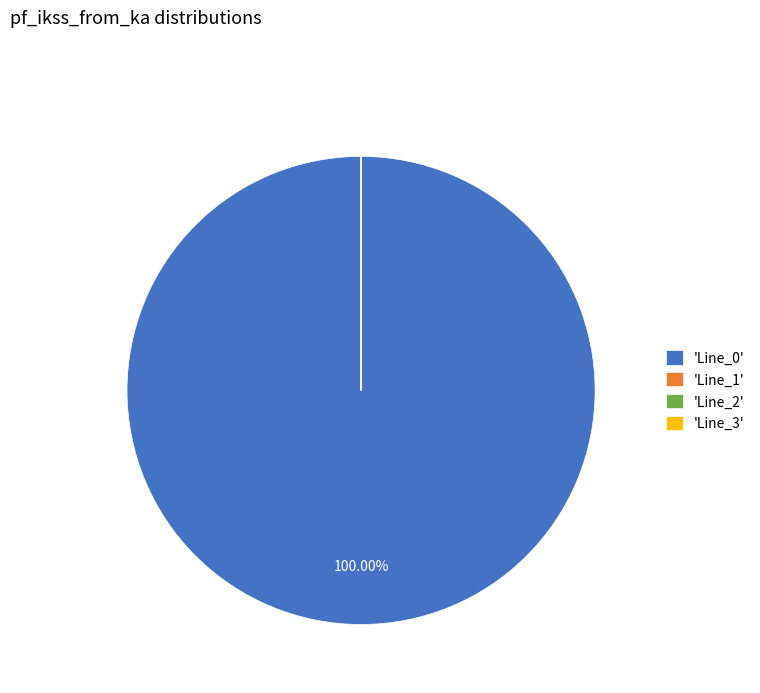

Is there a majority slice in this chart?

Yes